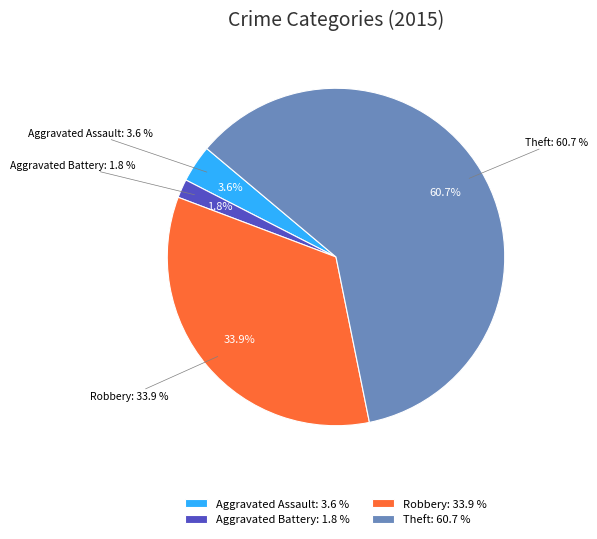

Does Robbery represent more than half of the total?

No